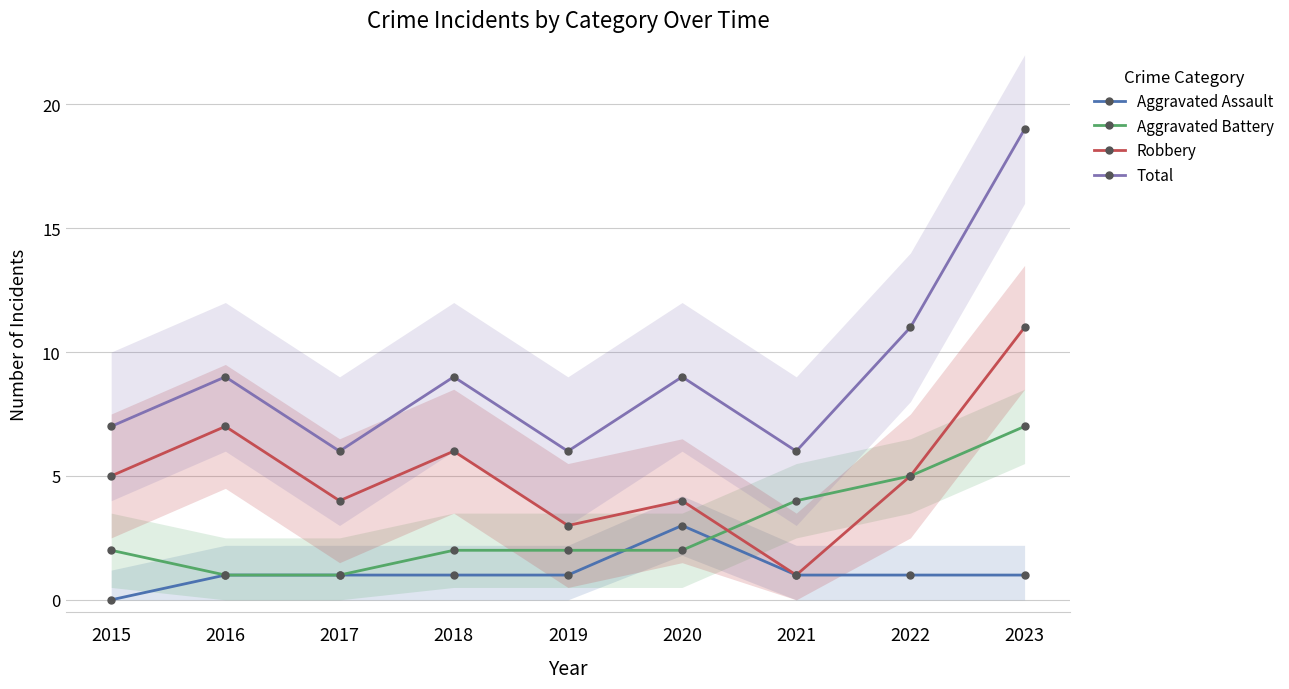

What is the total value across all series at 2021?

12